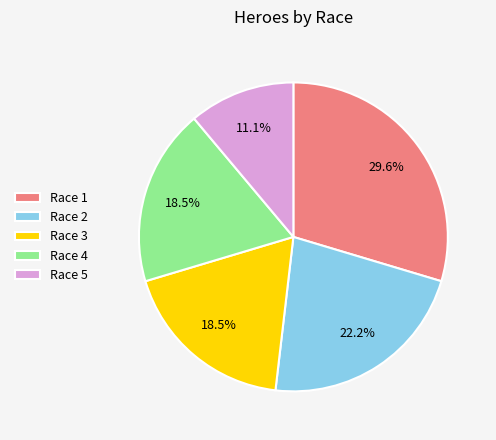

Does Race 3 represent more than half of the total?

No